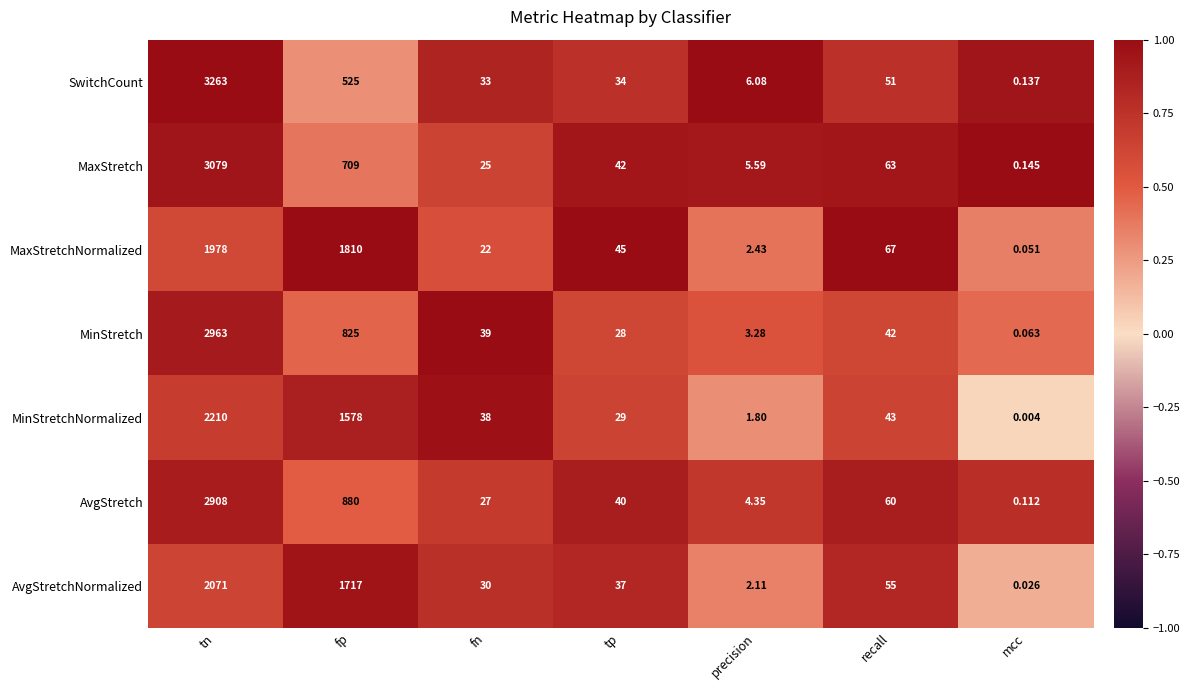

At which label does AvgStretch first exceed 40?

tn